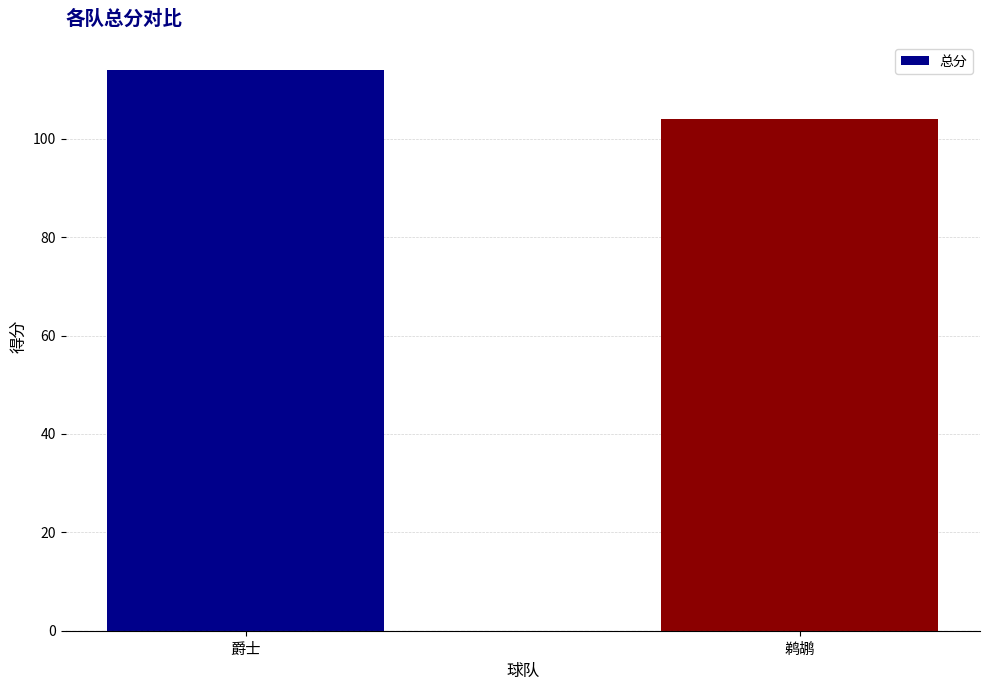

Read the value at 爵士.

114